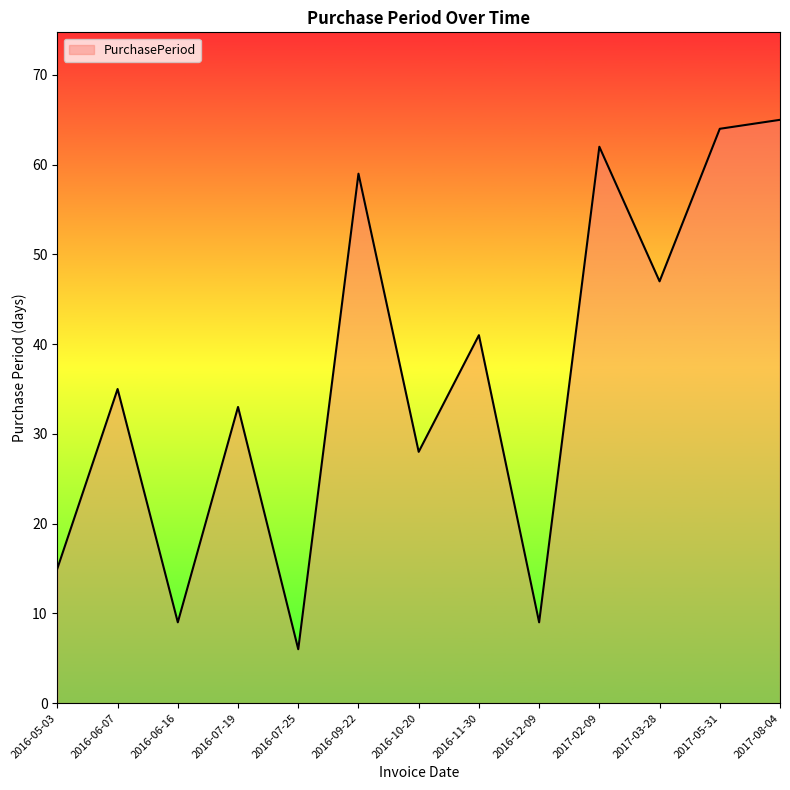

True or false: the data shows 26 at 2017-08-04.

False